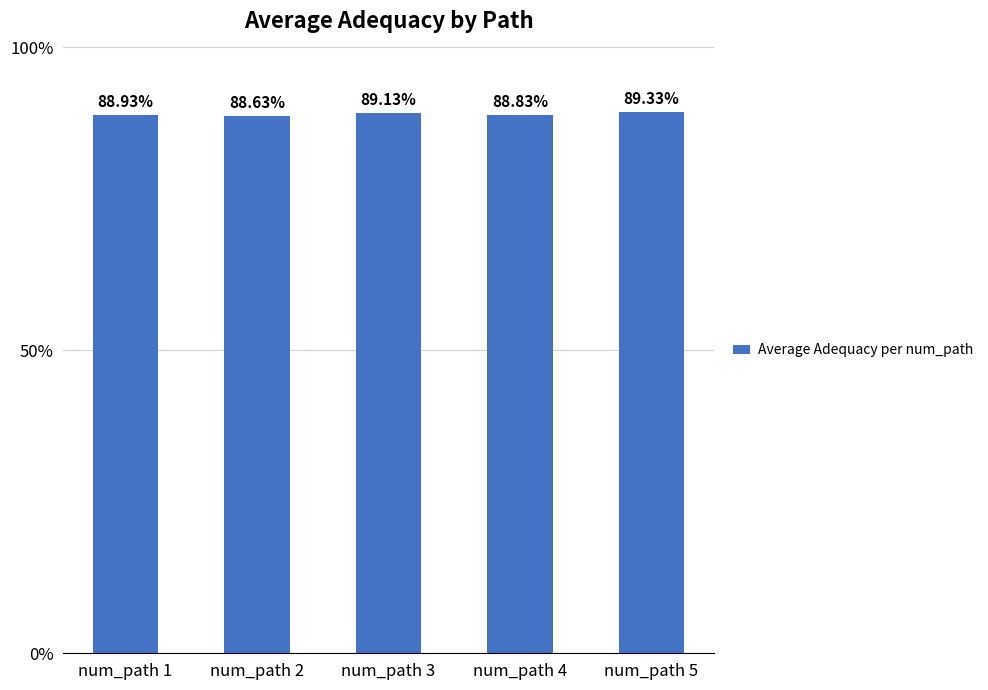

Which has a higher value, num_path 4 or num_path 5?

num_path 5